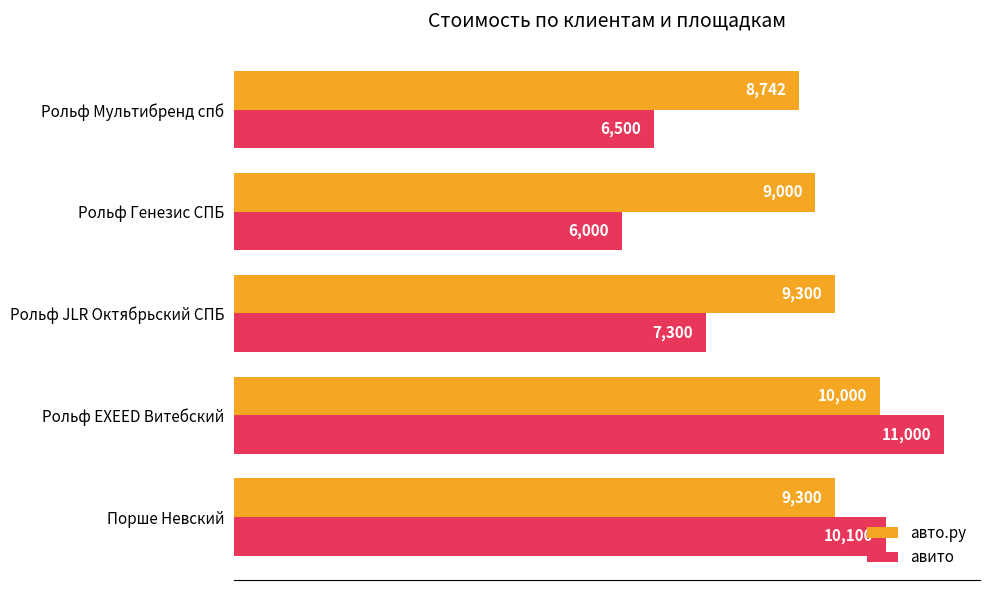

Count the авто.ру values in the range 9000 to 9300.

3